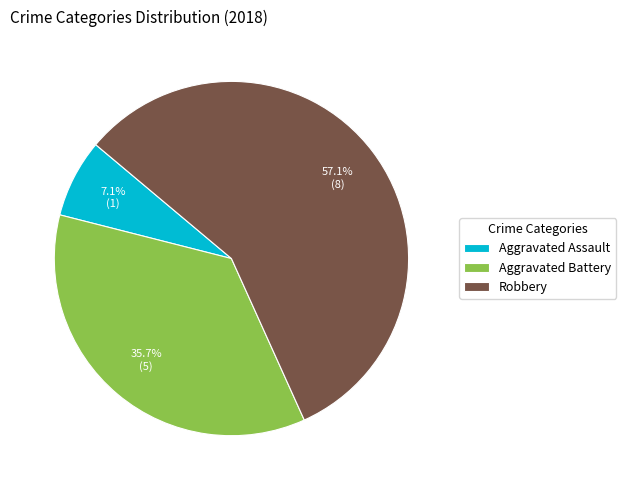

Rank the categories by value from lowest to highest.

Aggravated Assault, Aggravated Battery, Robbery